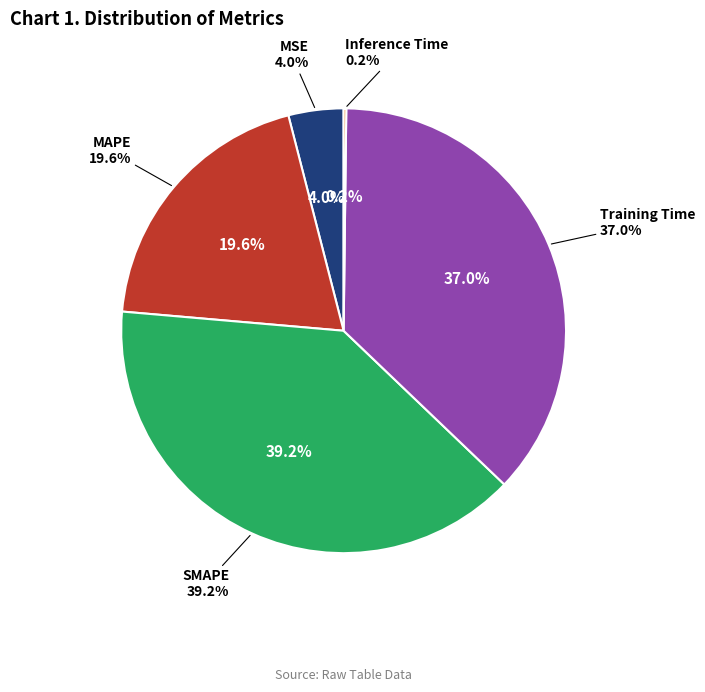

What percentage is the MAPE slice, to the nearest percent?

20%